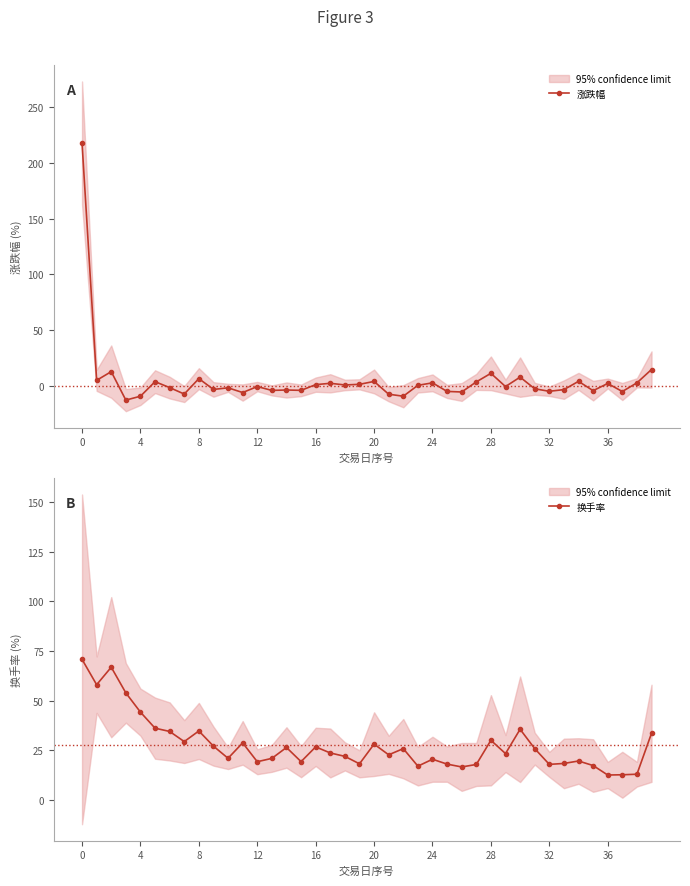

What is the average value of the 换手率 series?

27.8